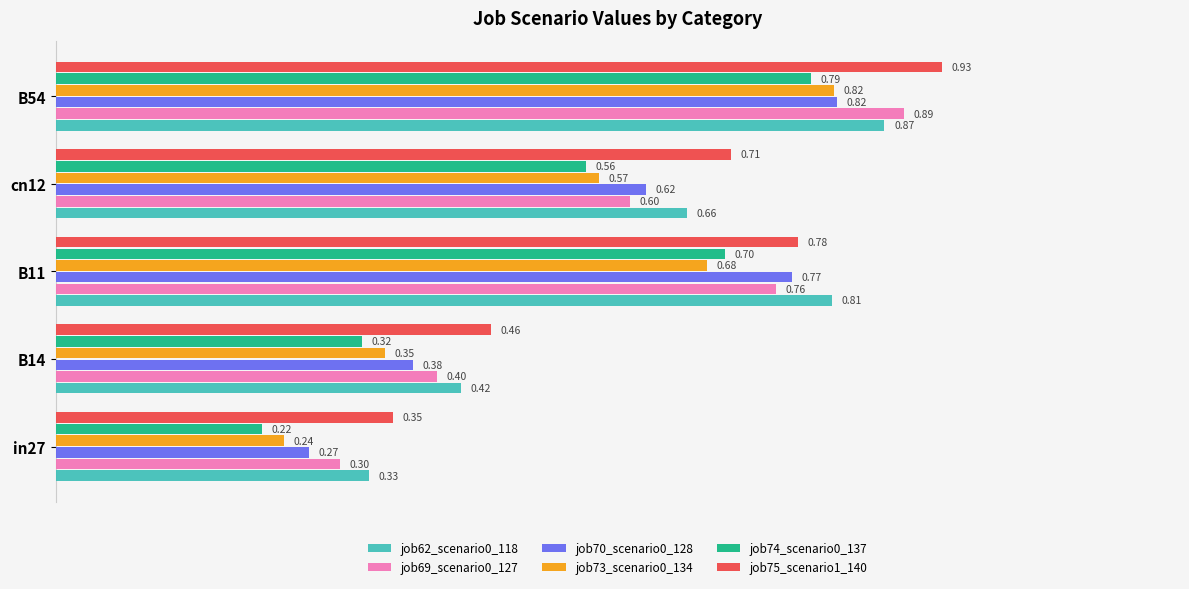

What is the sum of all job74_scenario0_137 values?

2.6